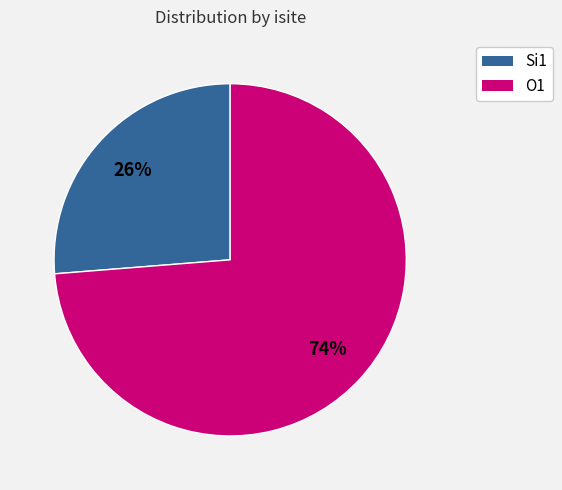

Do Si1 and O1 together represent more than half of the pie?

Yes